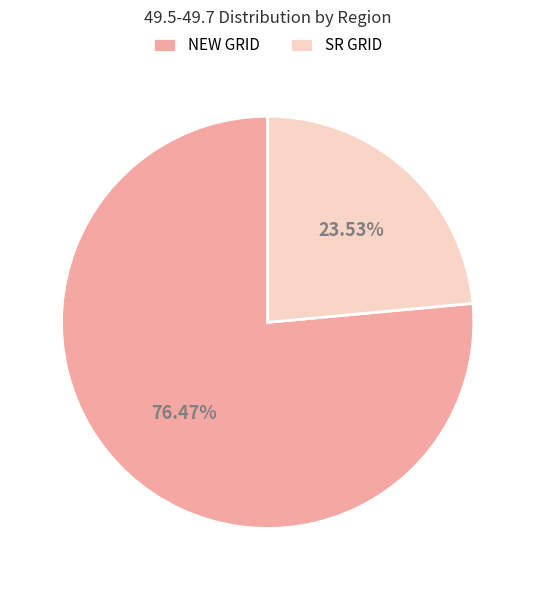

Which slice is the smallest?

SR GRID